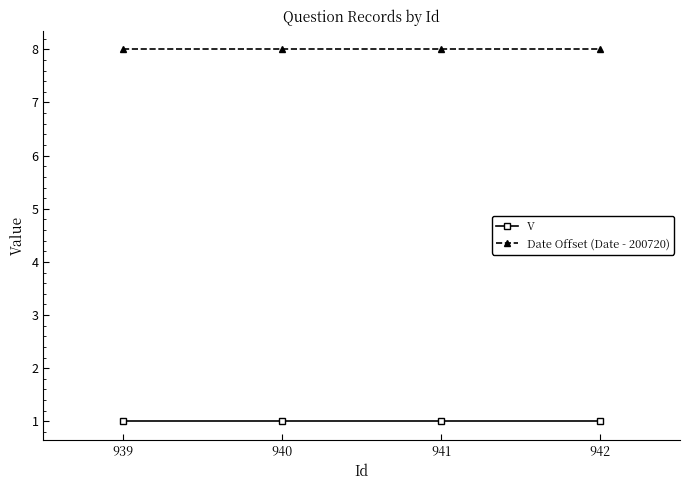

Is it true that Date Offset (Date - 200720) equals 2 at 939?

False